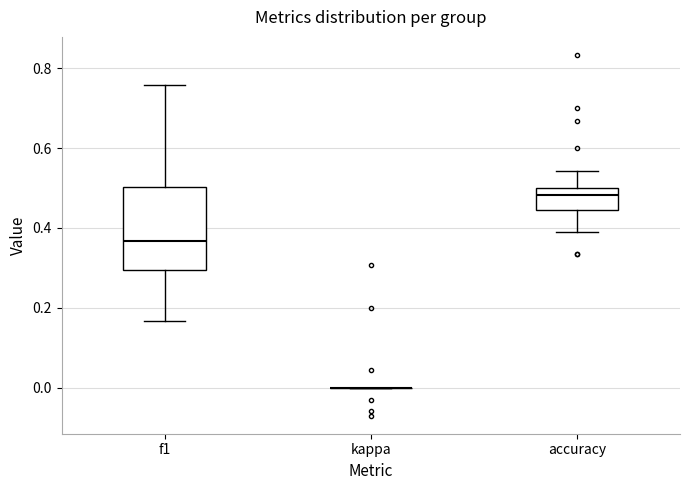

Reading left to right, transcribe this box plot: for each box, give where its median line is, the range the box spans, and where its two whiskers end, as read against the y-axis. The values are not printed on the chart, so give them approximately, as read against the axis.

f1: median 0.36, box 0.30 to 0.50, whiskers 0.16 to 0.76
kappa: box collapsed to a line at 0.00, whiskers 0.00 to 0.00
accuracy: median 0.48, box 0.44 to 0.50, whiskers 0.38 to 0.54